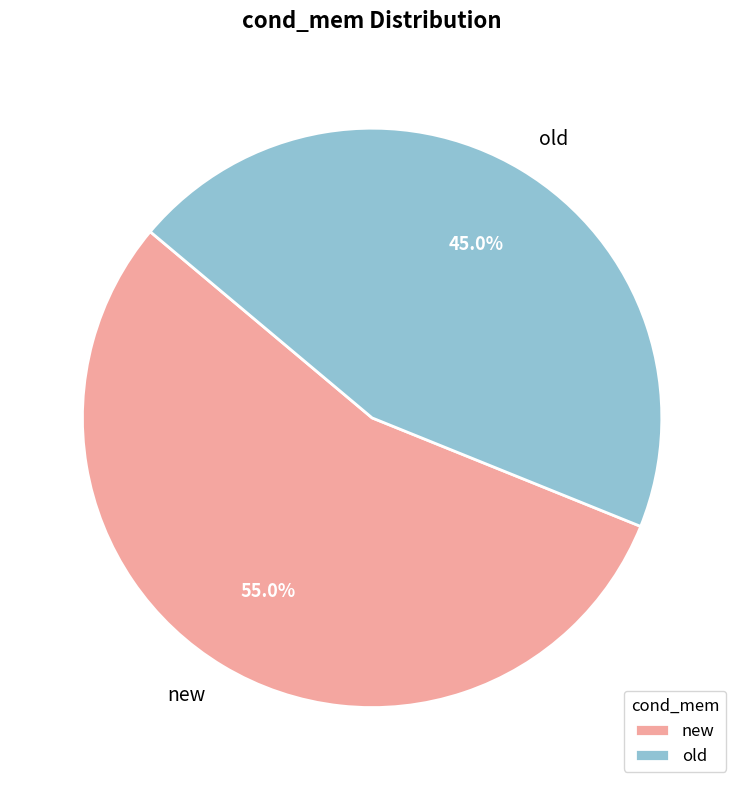

To the nearest percent, what is the difference between the largest and smallest slice percentages?

10%